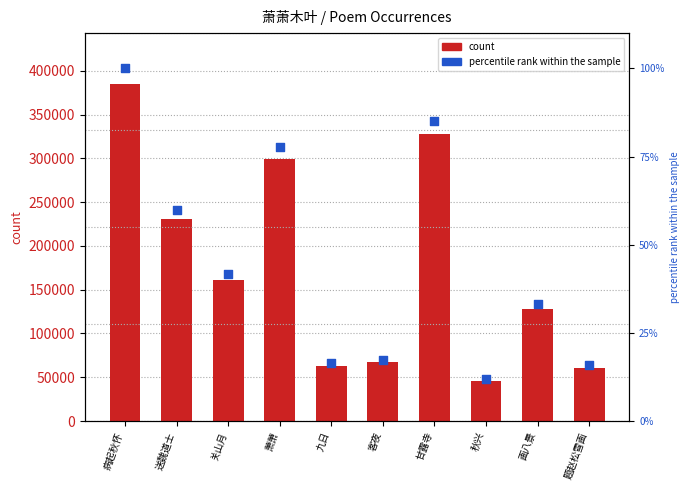

Which series reaches the minimum Y coordinate?

percentile rank within the sample